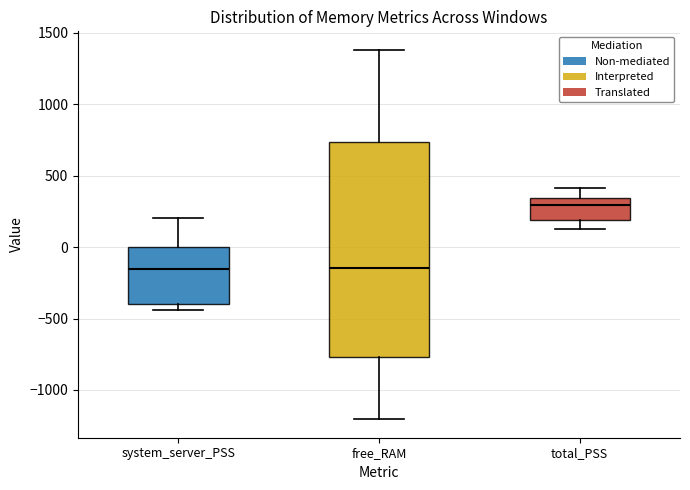

Reading left to right, transcribe this box plot: for each box, give where its median line is, the range the box spans, and where its two whiskers end, as read against the y-axis. The values are not printed on the chart, so give them approximately, as read against the axis.

system_server_PSS: median -150, box -400 to 0, whiskers -450 to 200
free_RAM: median -150, box -750 to 750, whiskers -1200 to 1400
total_PSS: median 300, box 200 to 350, whiskers 150 to 400